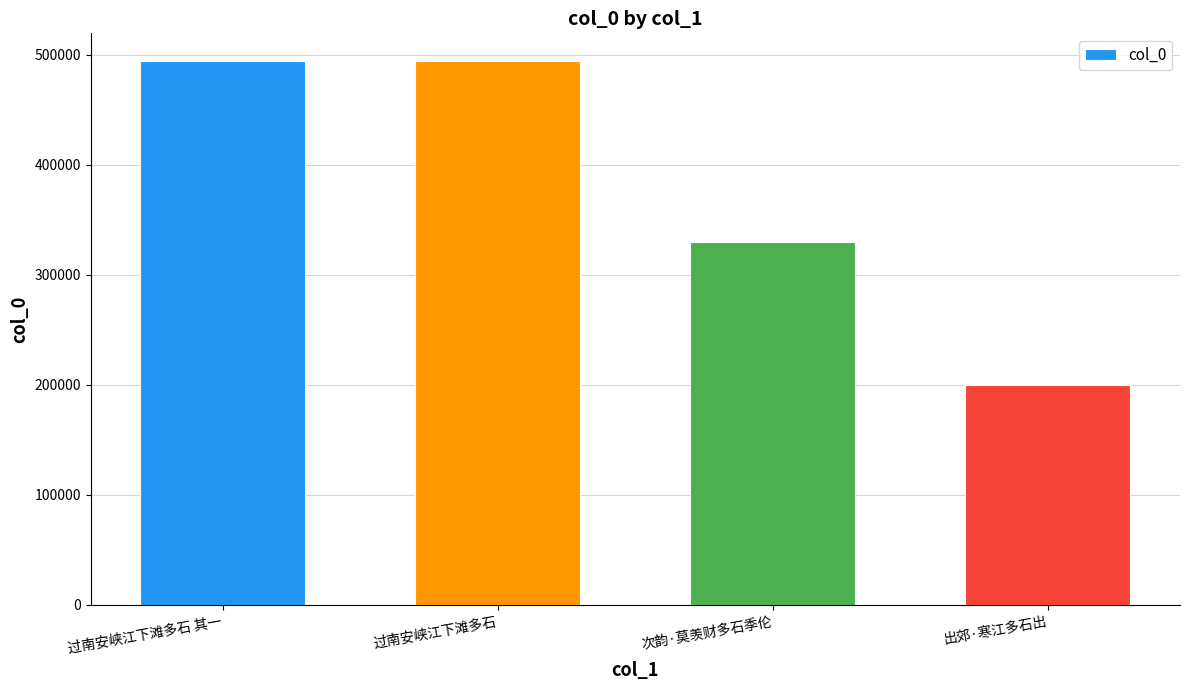

Count the number of data series in this chart.

1